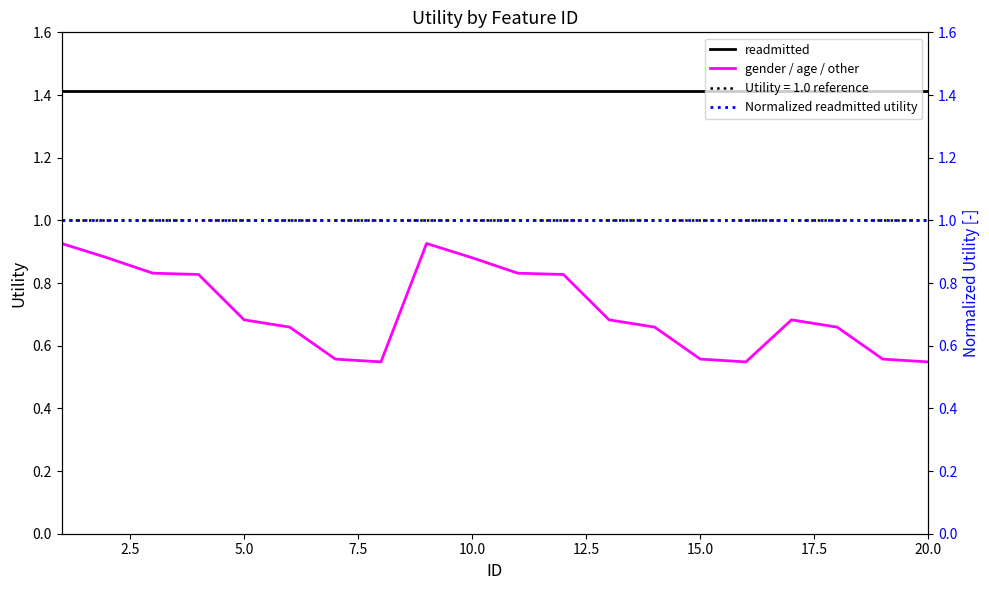

True or false: gender / age / other and readmitted cross at least once.

False